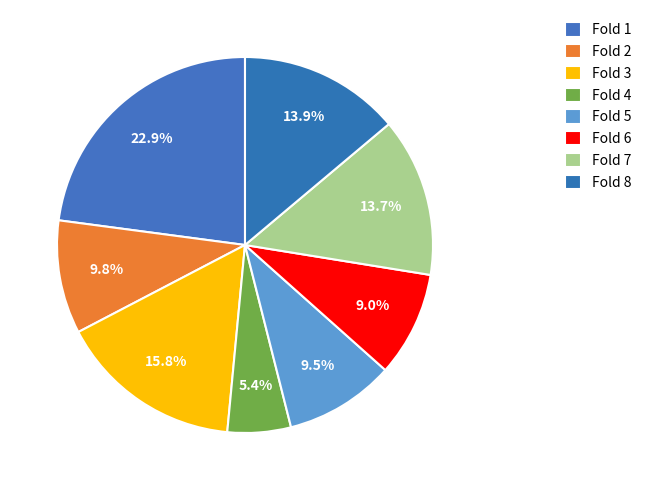

Which slice is the smallest?

Fold 4